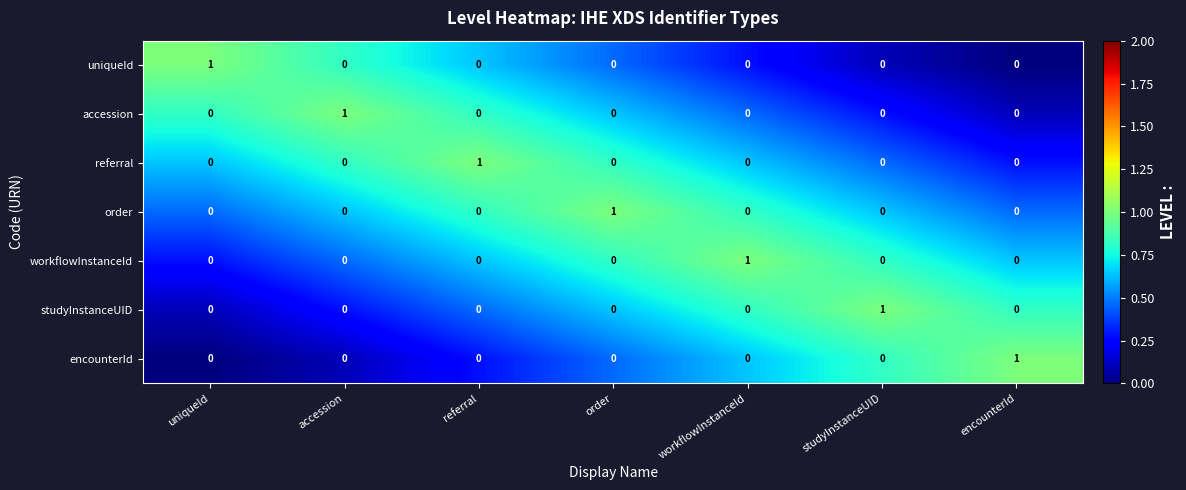

How many uniqueId values are between 0 and 1?

7